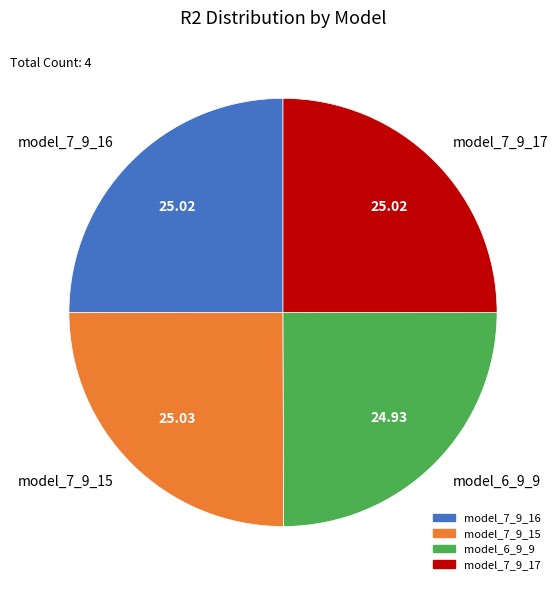

Does any single category account for the majority?

No